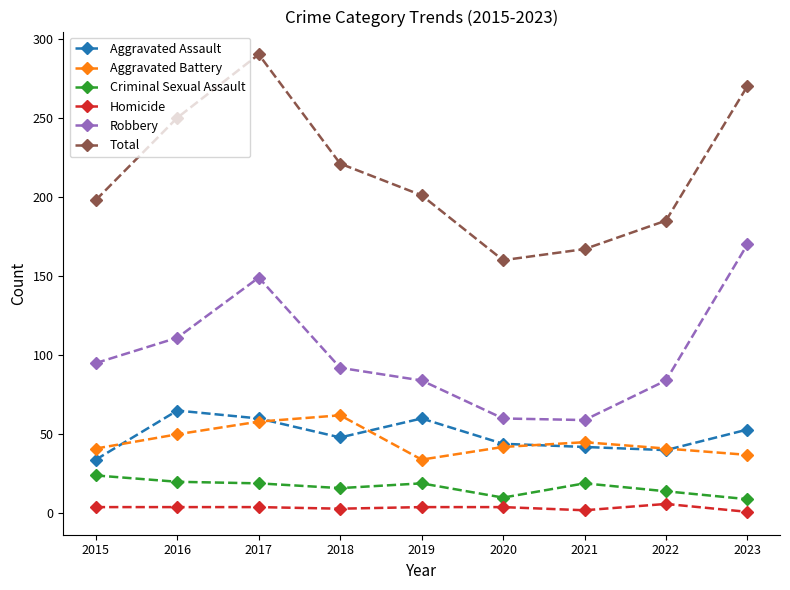

At which label does Robbery first exceed 92?

2015